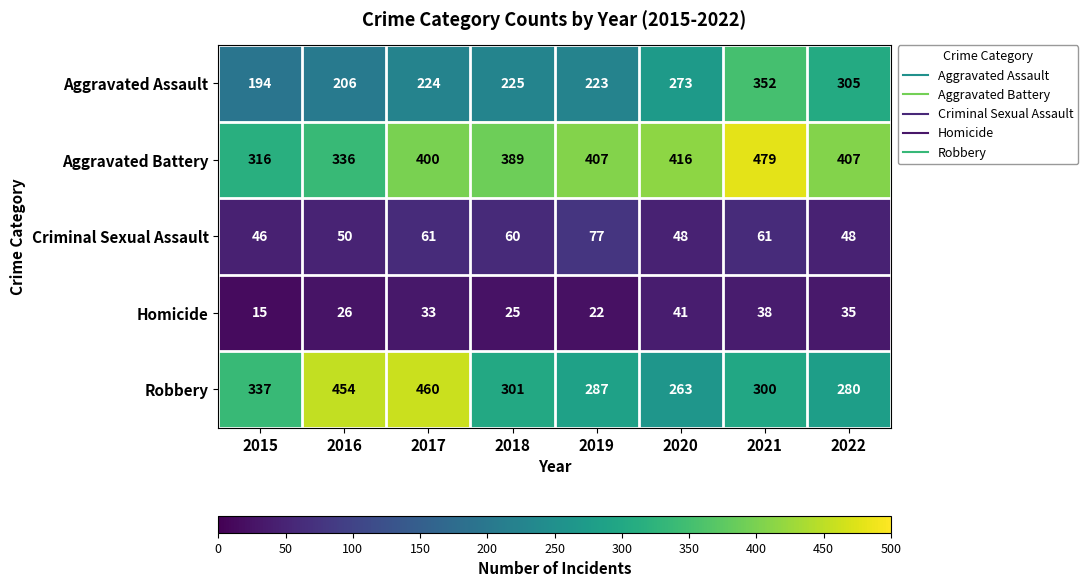

At which label does Robbery first exceed 301?

2015